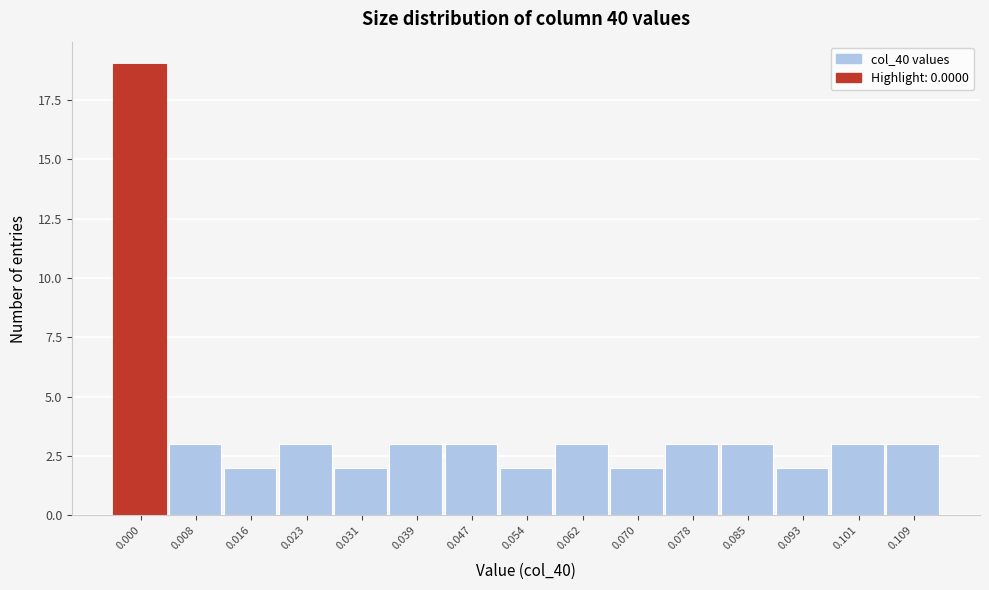

Reading left to right, list all the values displayed in this chart.

19	3	2	3	2	3	3	2	3	2	3	3	2	3	3